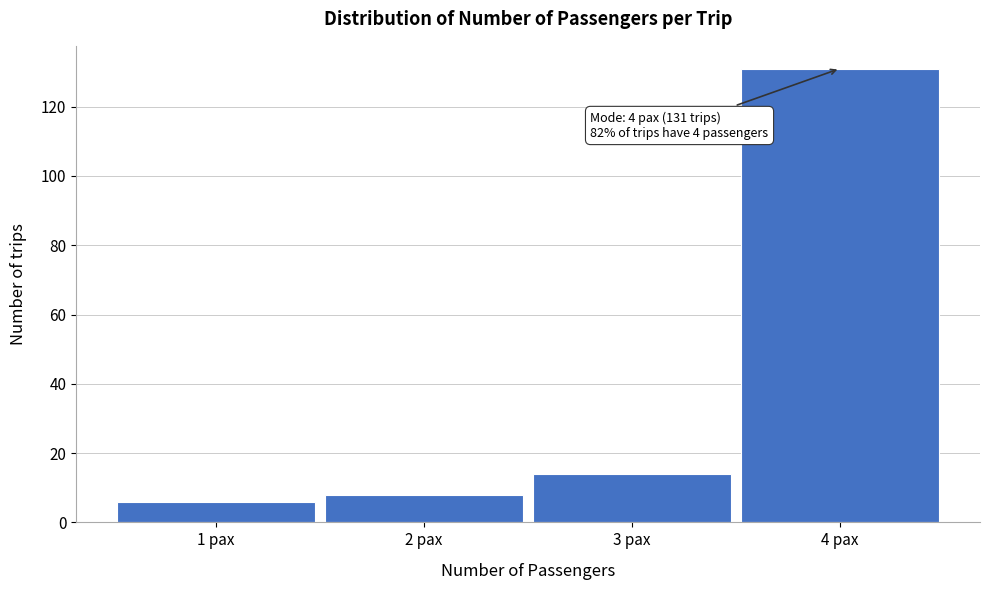

Over which range of the x-axis is the bar tallest?

3.5 to 4.5